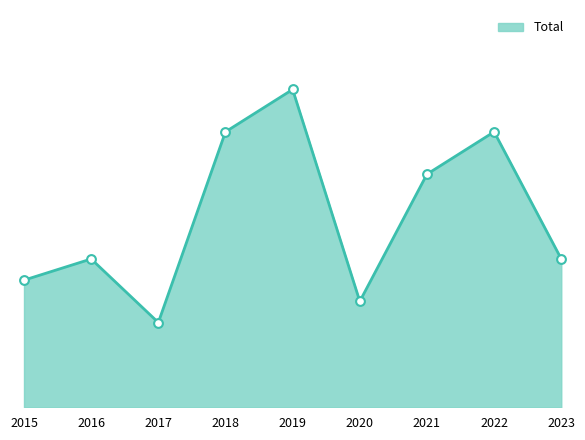

What is the change in value from 2015 to 2022?

+7